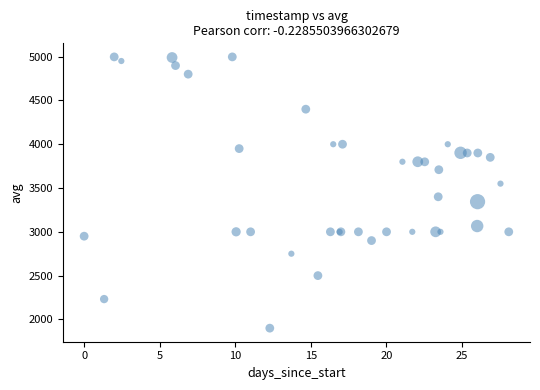

What Y value in the scatter plot is closest to 3448?

3400